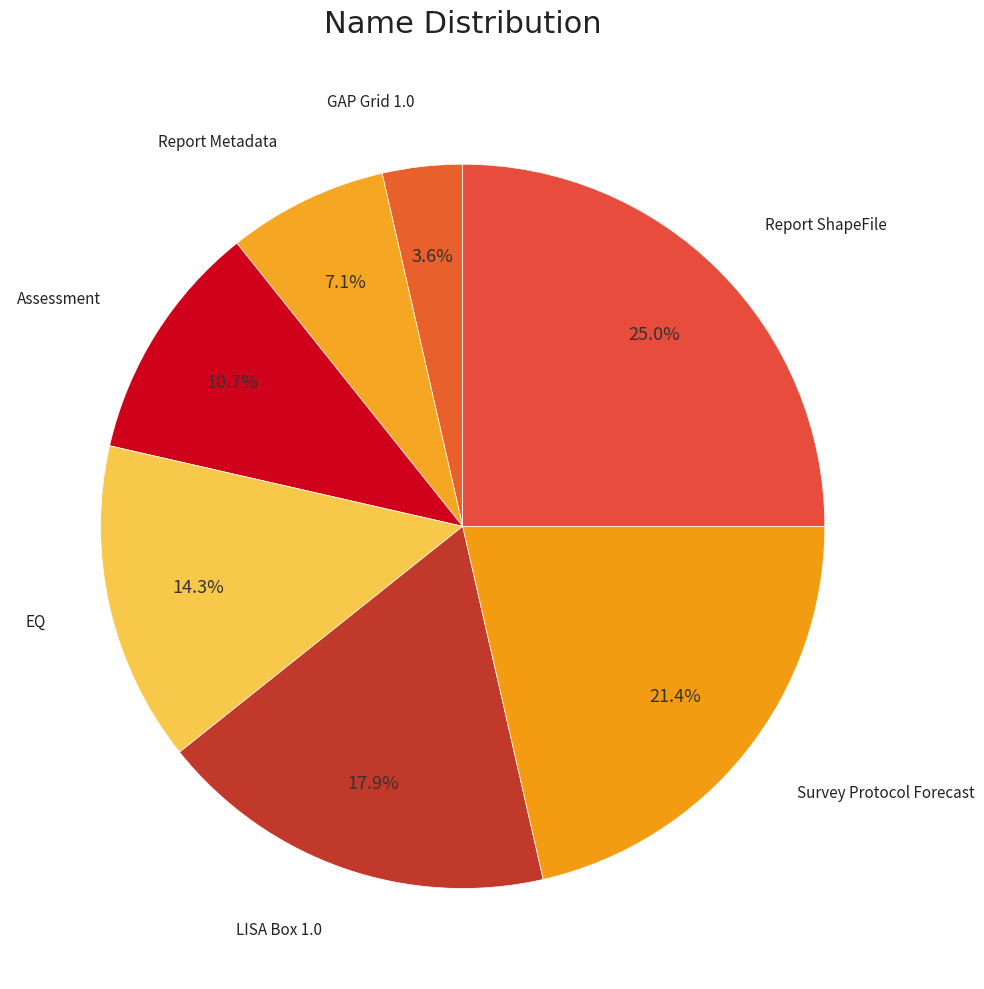

How many slices are in this pie chart?

7